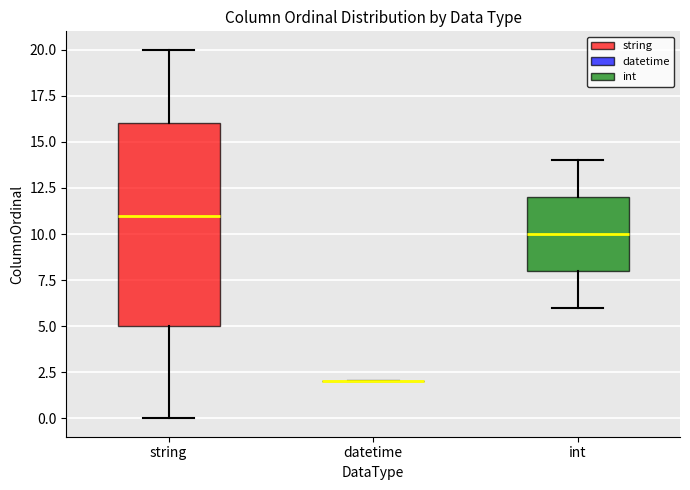

Reading left to right, read every box against the y-axis: the position of its median line, the range the box covers, and the ends of its whiskers. The values are not printed on the chart, so give them approximately, as read against the axis.

string: median 11, box 5 to 16, whiskers 0 to 20
datetime: box collapsed to a line at 2, whiskers 2 to 2
int: median 10, box 8 to 12, whiskers 6 to 14